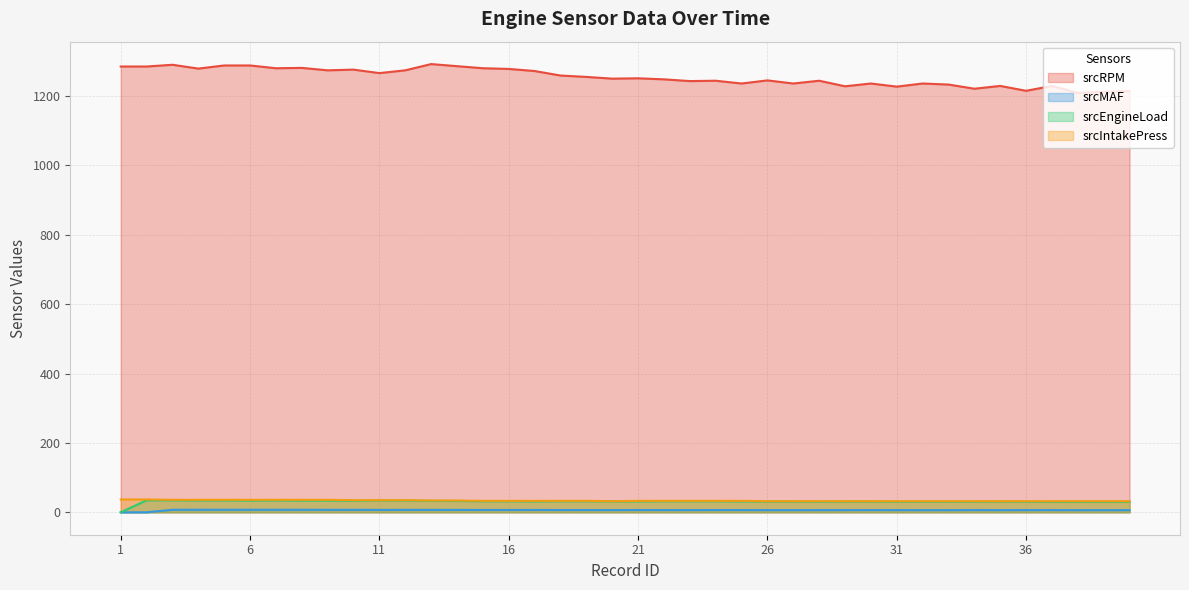

How many srcIntakePress values are between 32 and 35?

31